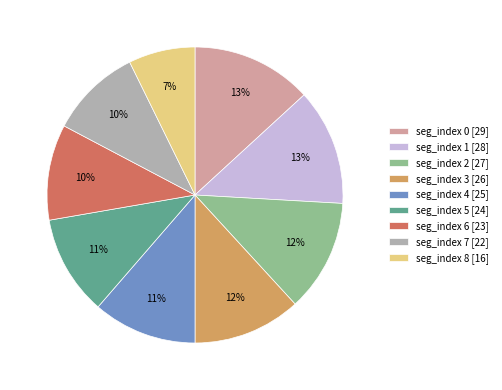

Do seg_index 3 [26] and seg_index 8 [16] together represent more than half of the pie?

No